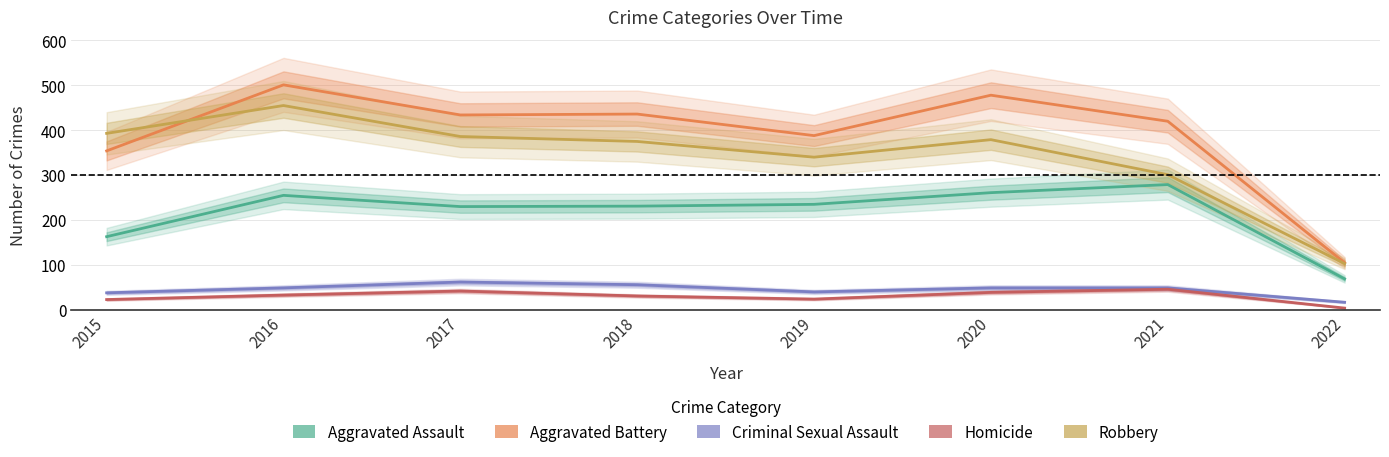

Which category has the highest value in the Criminal Sexual Assault series?

2017